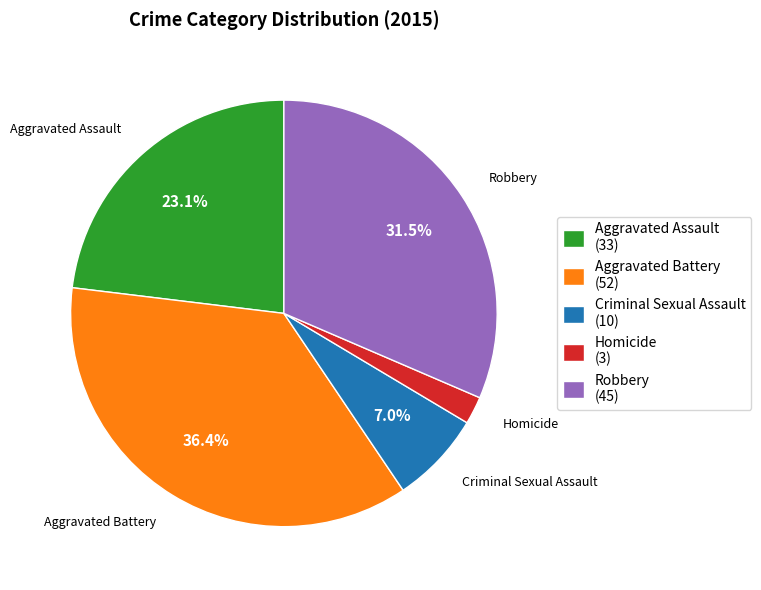

Between Homicide and Criminal Sexual Assault, which is larger?

Criminal Sexual Assault